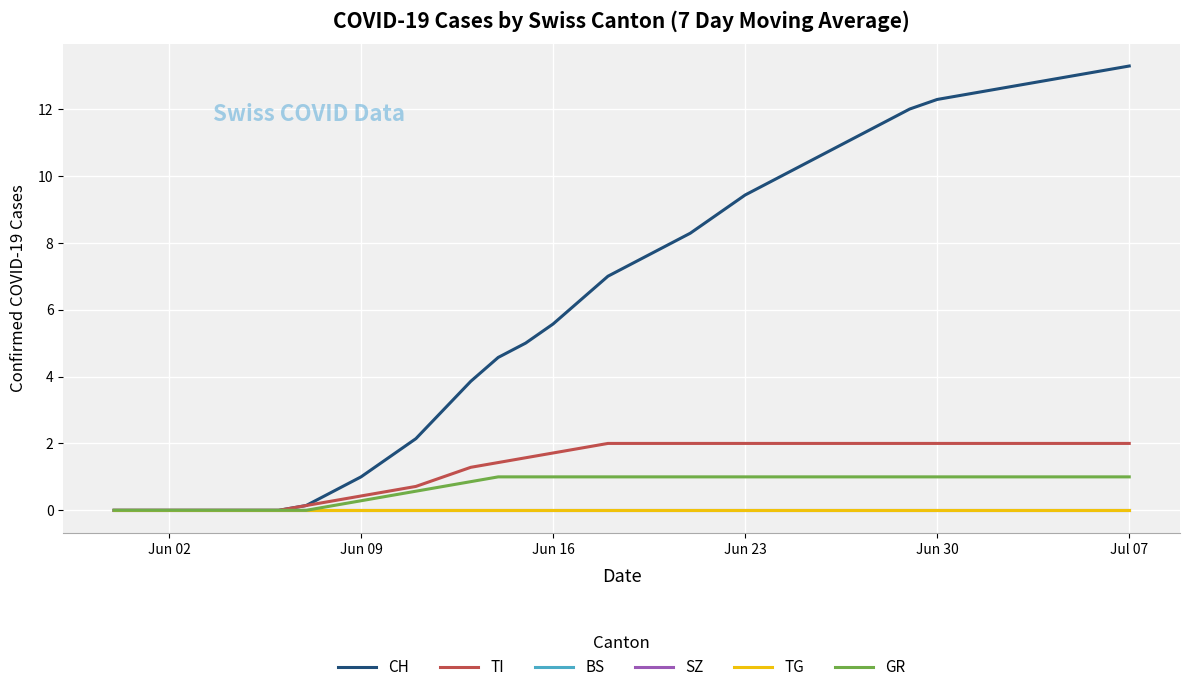

Does the chart display data point markers on the line(s)?

No